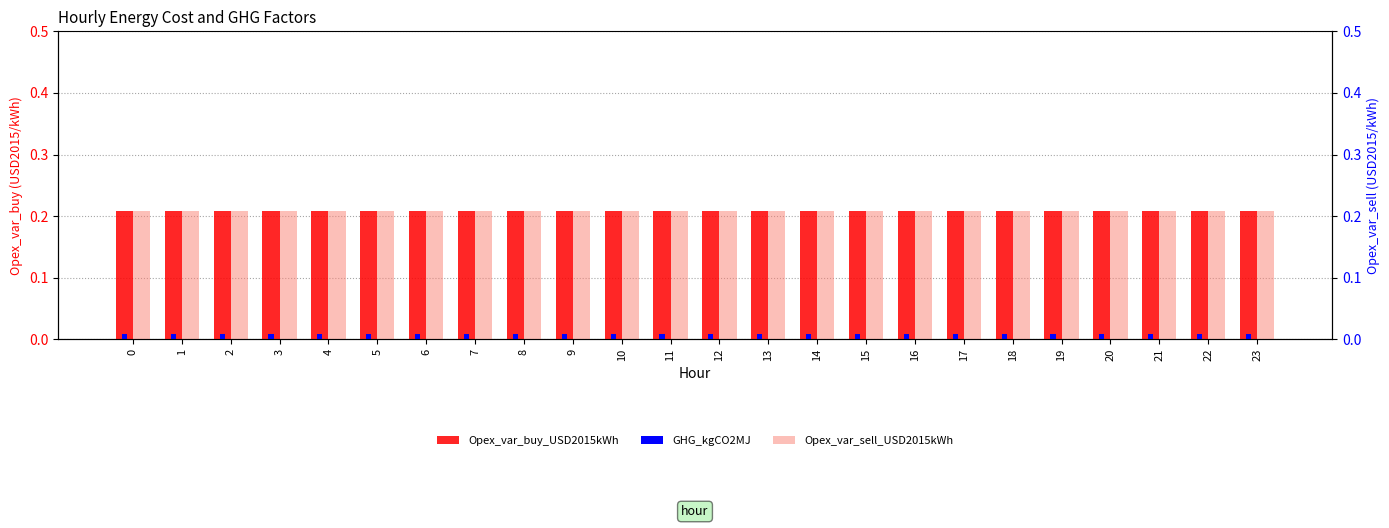

Does the chart contain stacked bars?

No